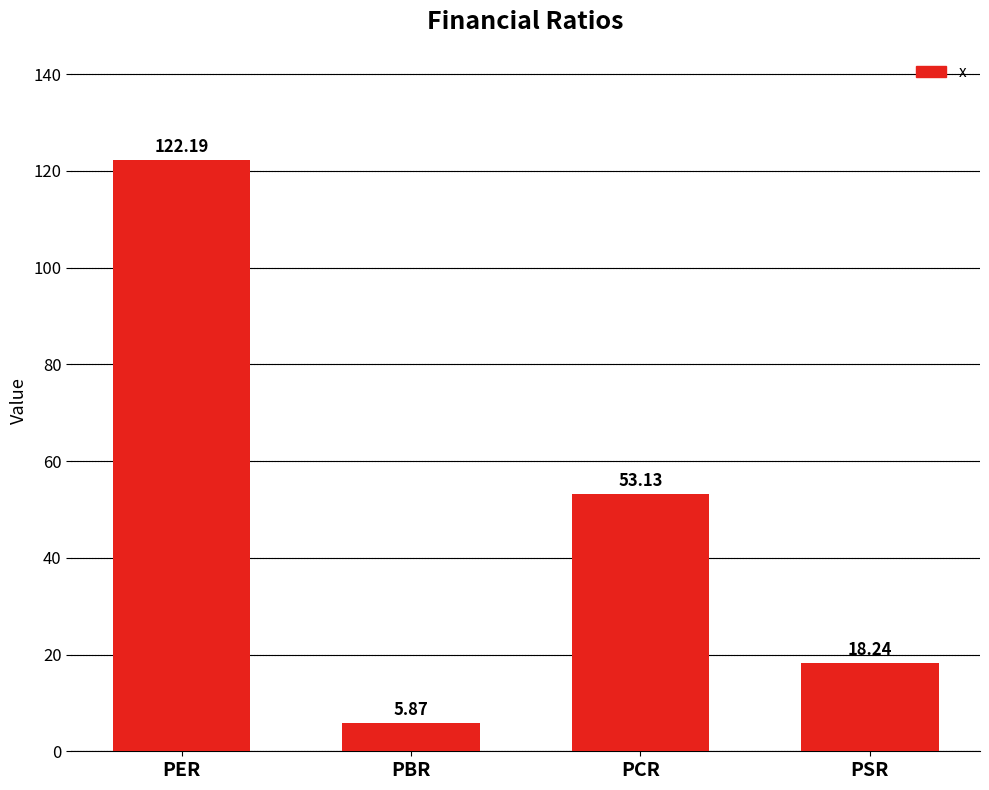

What is the value of the 1st bar from the left?

122.2